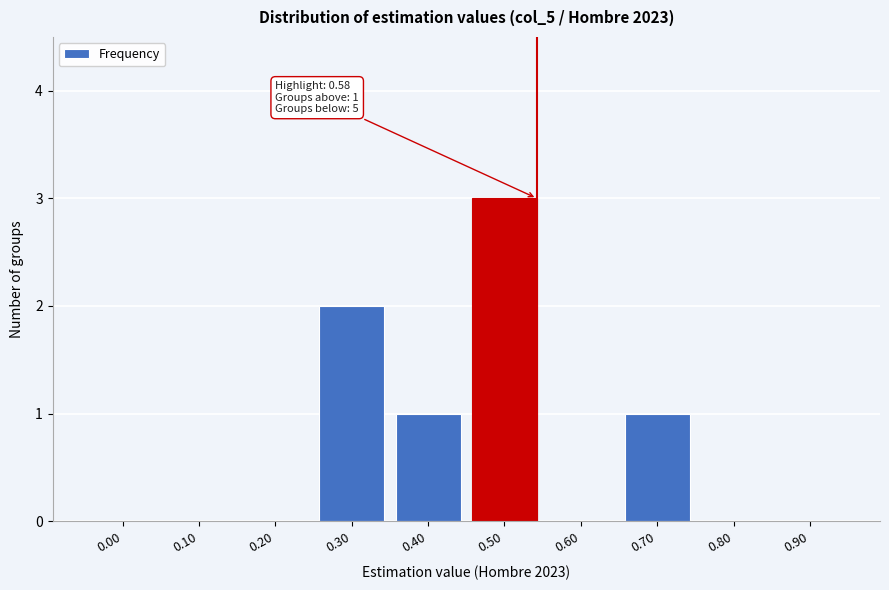

Reading left to right, transcribe all the data shown in this chart.

0.00=0	0.10=0	0.20=0	0.30=2	0.40=1	0.50=3	0.60=0	0.70=1	0.80=0	0.90=0